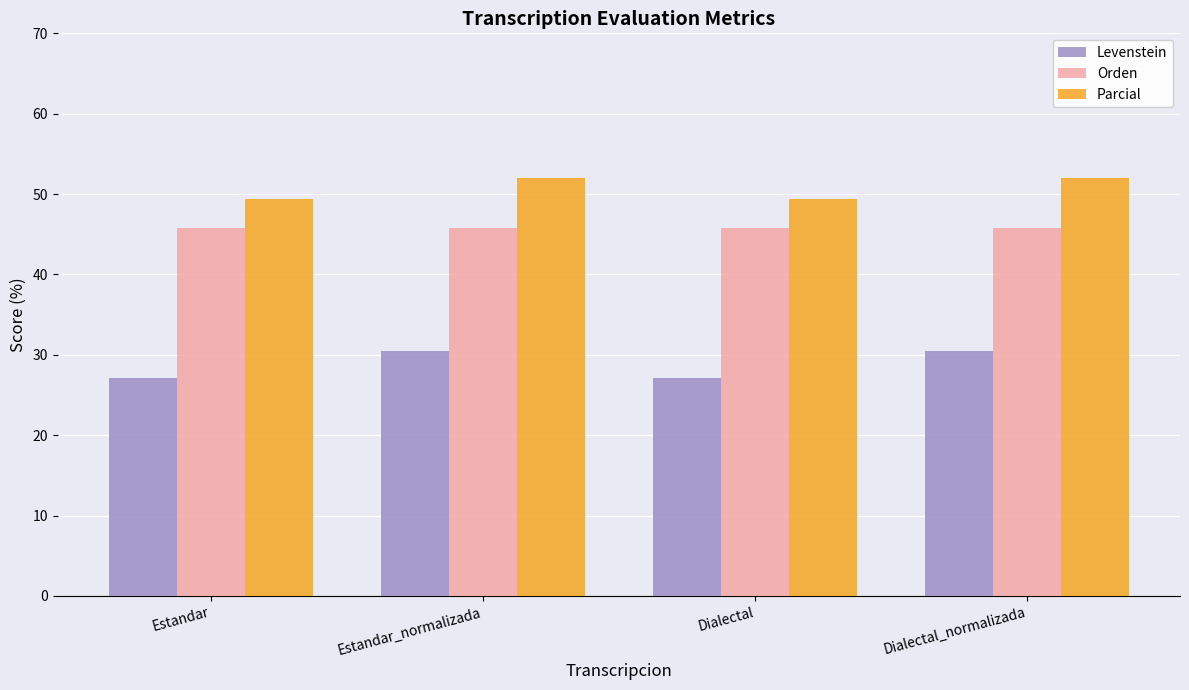

What is the difference between the second highest and minimum values in the Levenstein series?

3.4